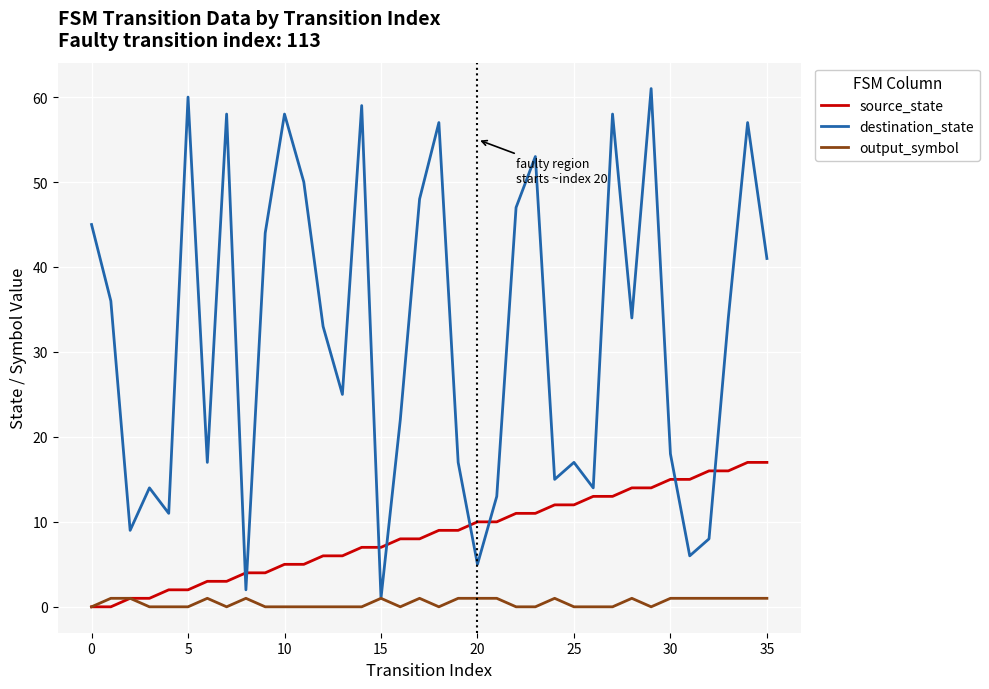

What is the maximum value for output_symbol?

1